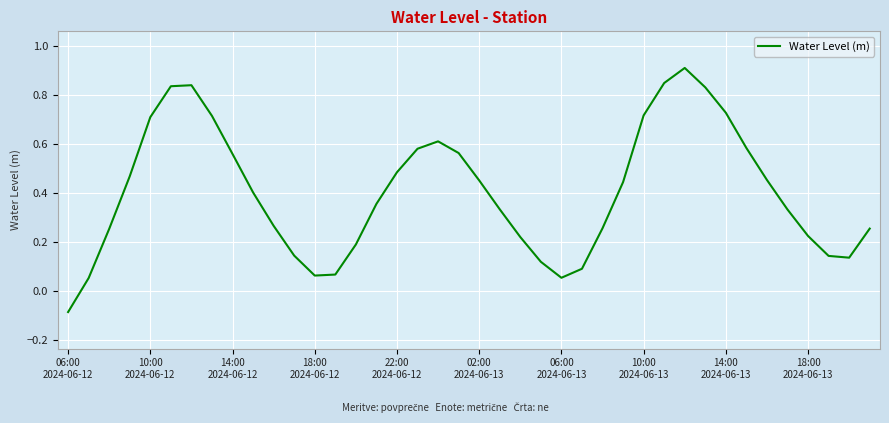

What is the difference between the second highest and minimum values?

0.9